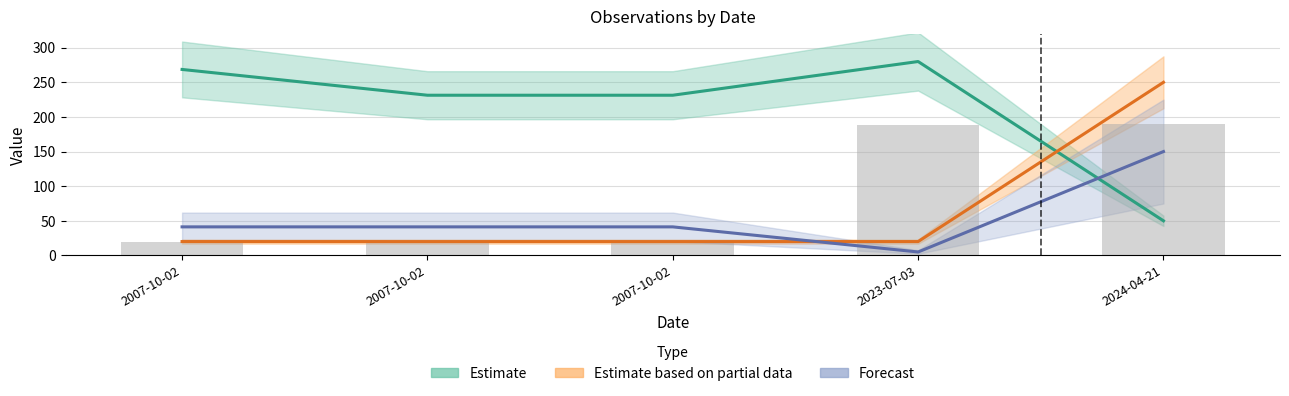

At which label is Noggrannhet closest to 77?

2007-10-02